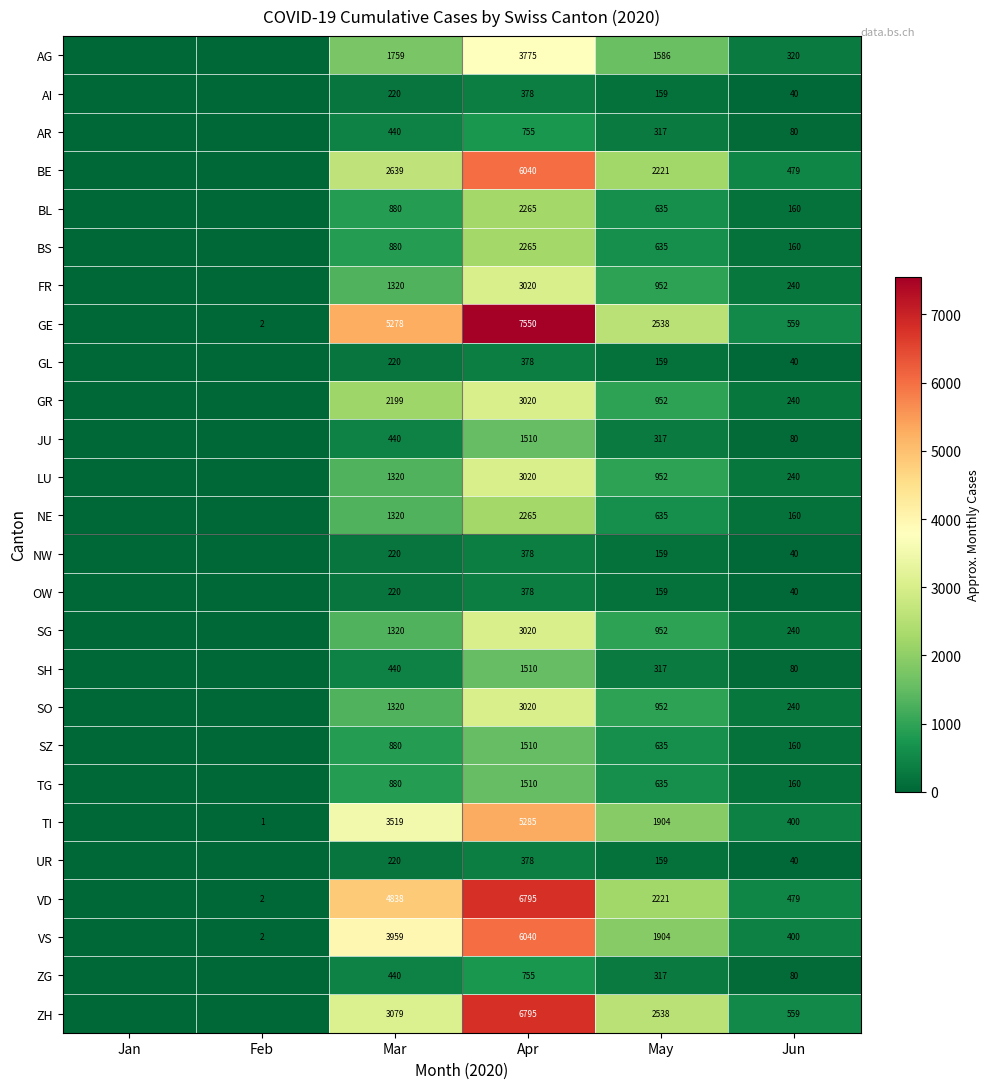

What is the spread (max minus min) of values at Mar?

5058